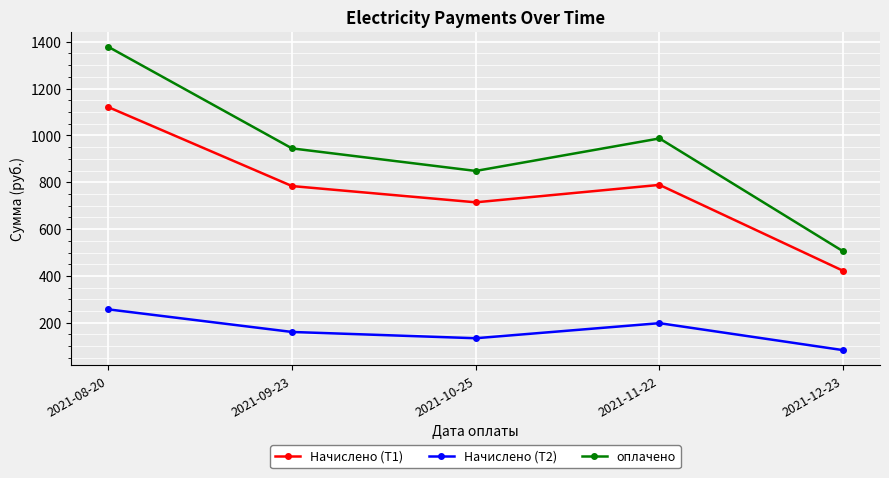

What is the label of the 2nd point from the right?

2021-11-22